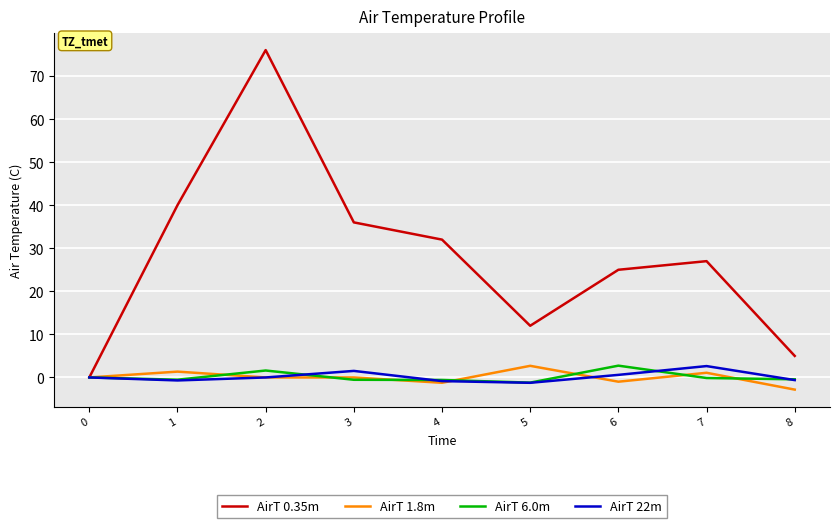

What is the greatest value displayed?

76.0